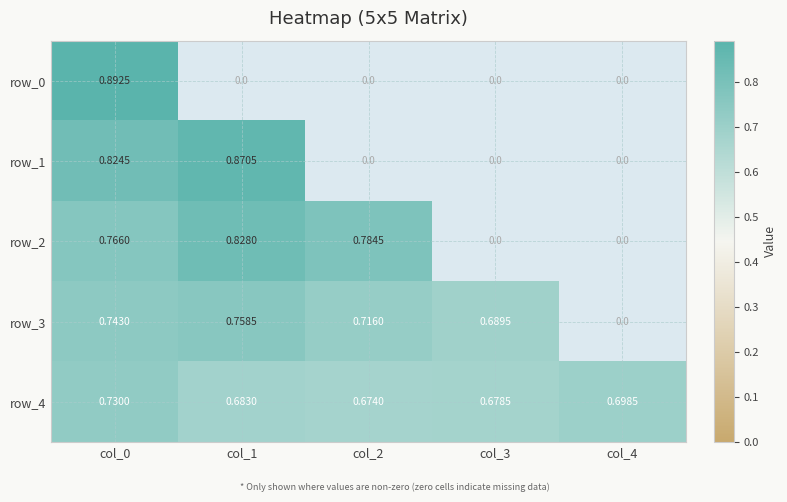

Is it true that row_0 equals 1.4 at col_0?

False